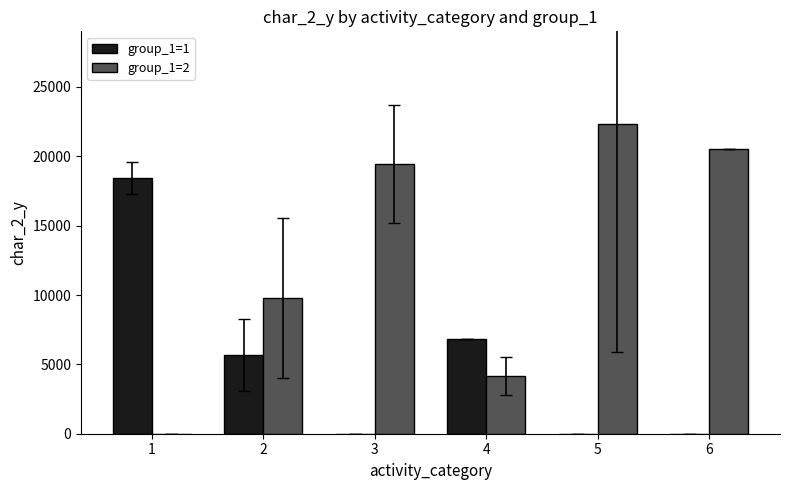

Is the value of group_1=1 at 6 greater than the value of group_1=2 at 6?

No